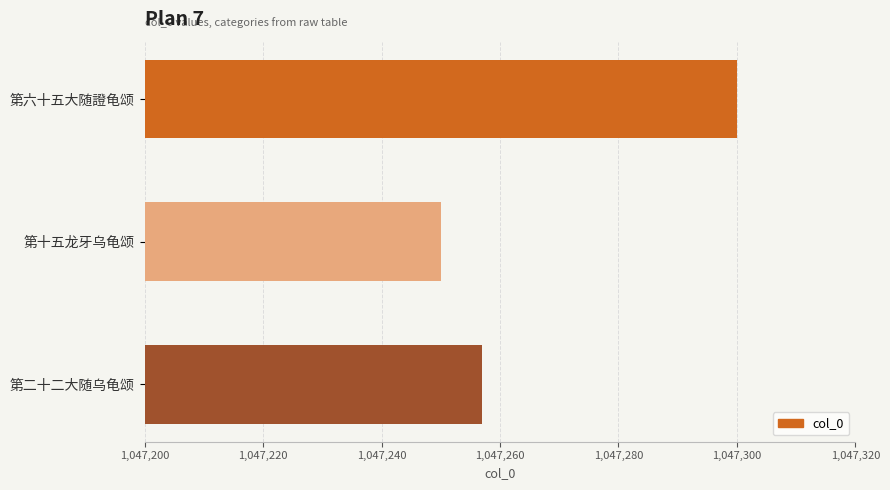

How many distinct data groups are displayed?

1